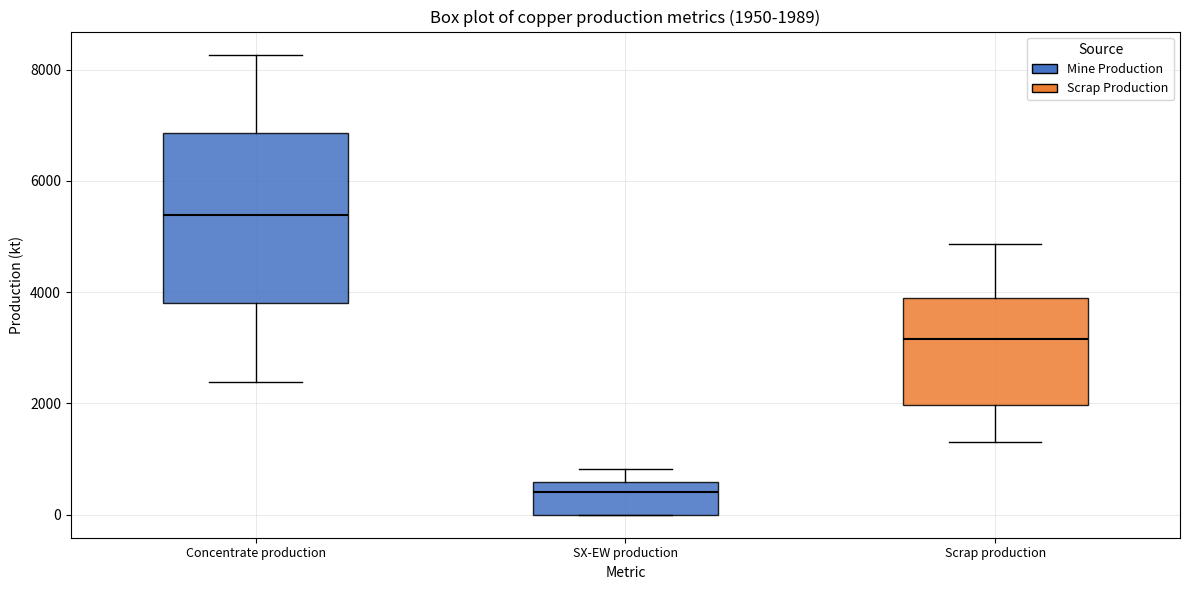

Which box has the highest median line?

Concentrate production